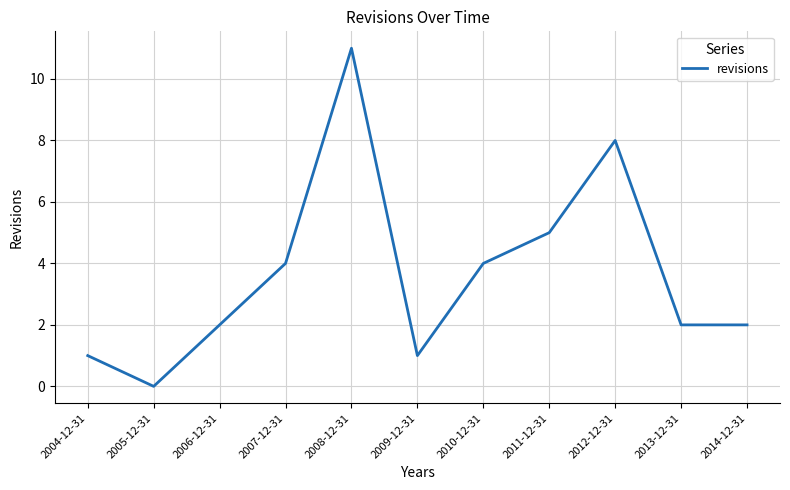

Approximately how many times larger is the value at 2009-12-31 compared to 2006-12-31?

0.5